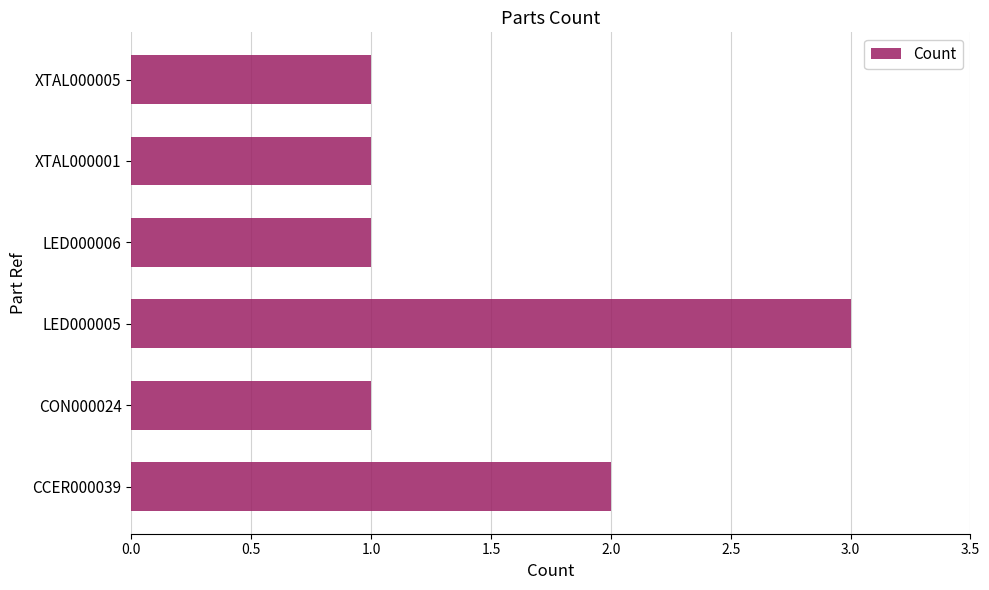

True or false: the data shows 2 at CCER000039.

True